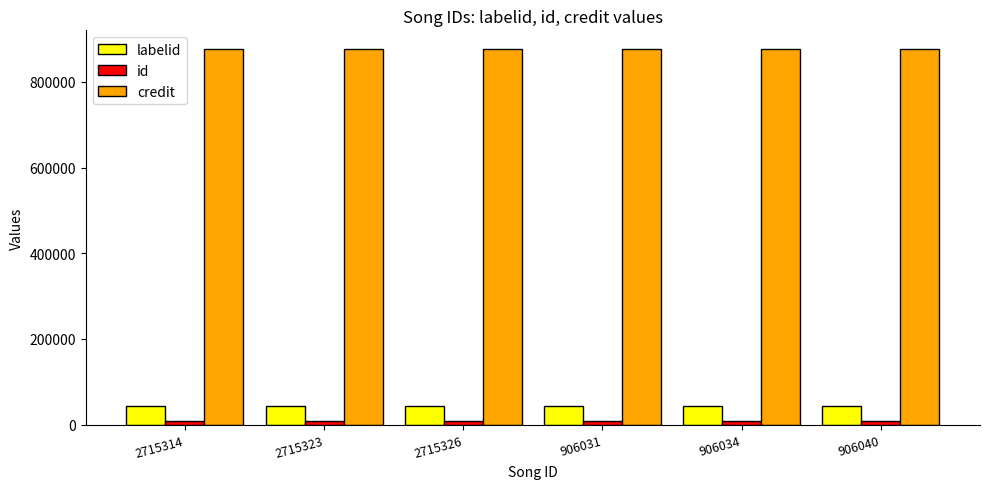

What is the maximum value shown in the chart?

876598